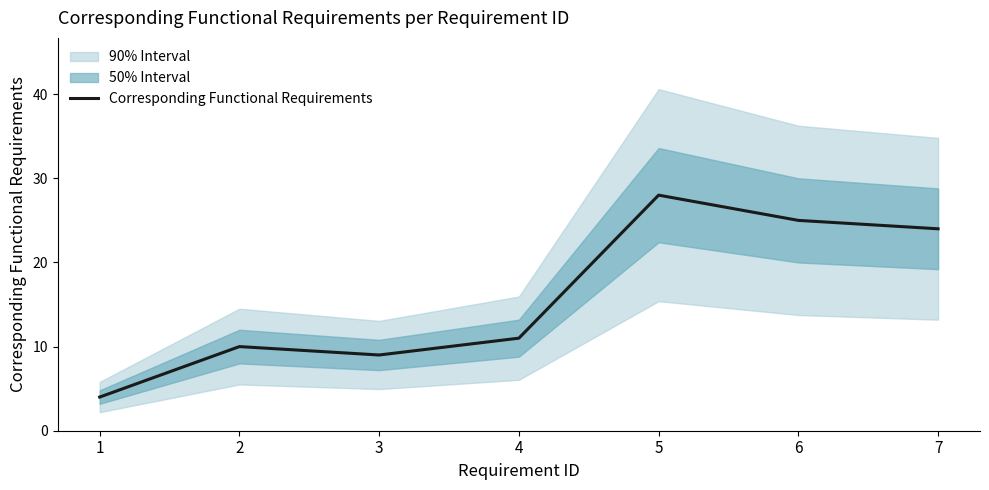

Between 5 and 3, which is larger?

5